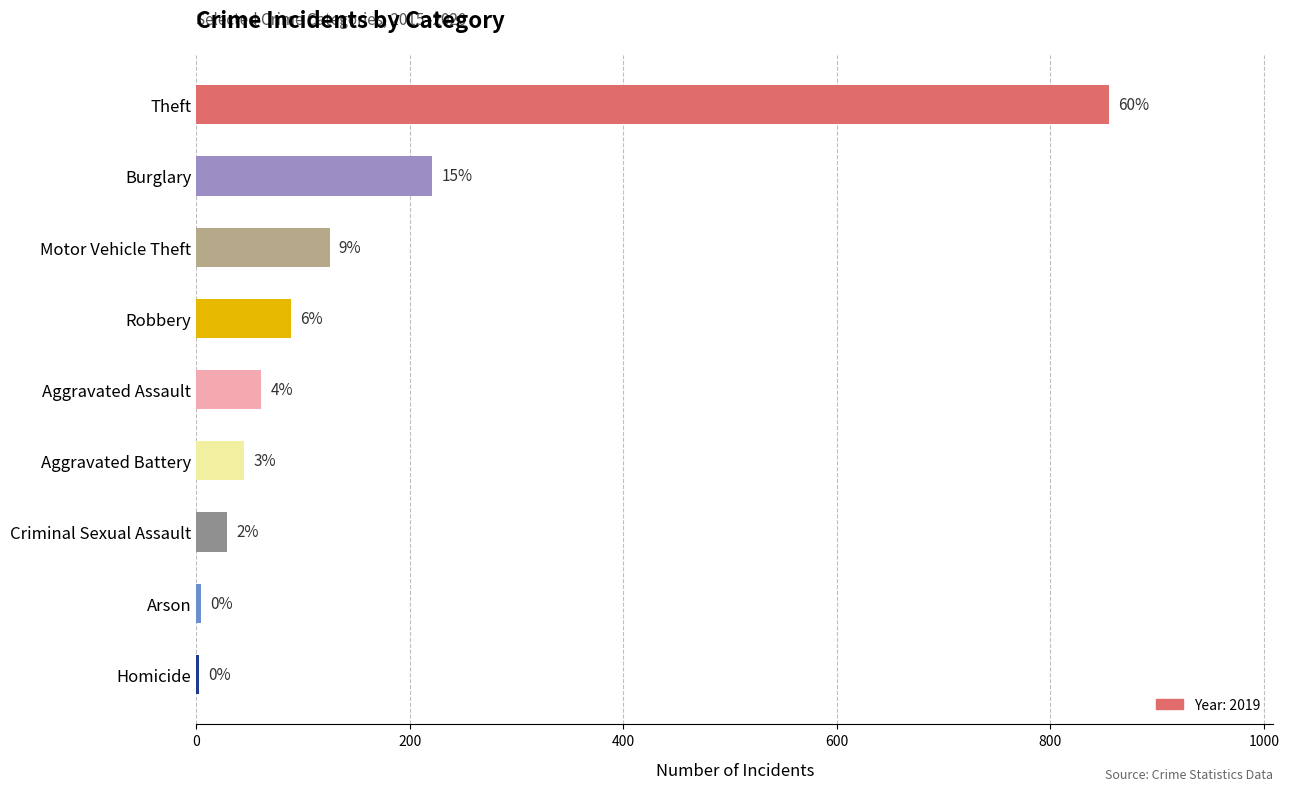

Are the bars horizontal?

Yes